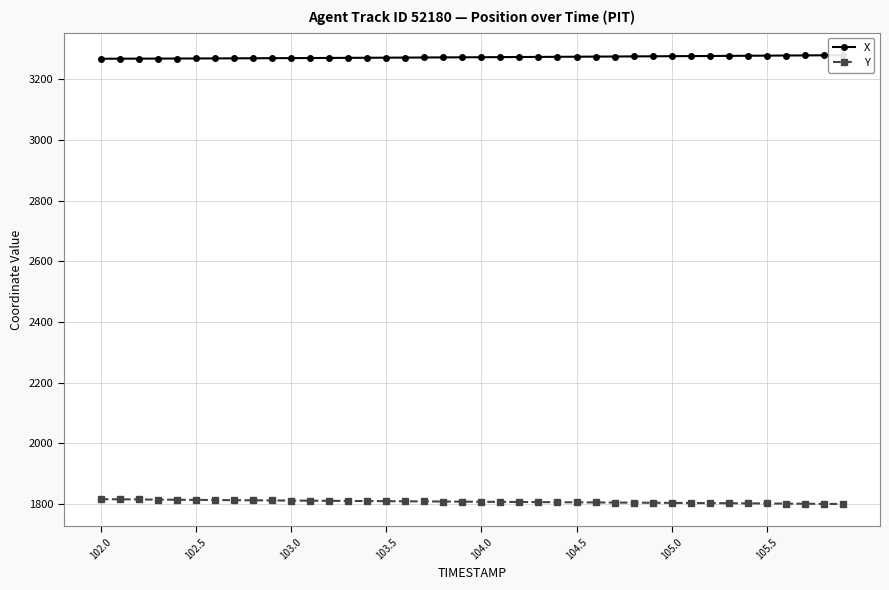

The Y series shows 1803.0 at 105.0. True or false?

True